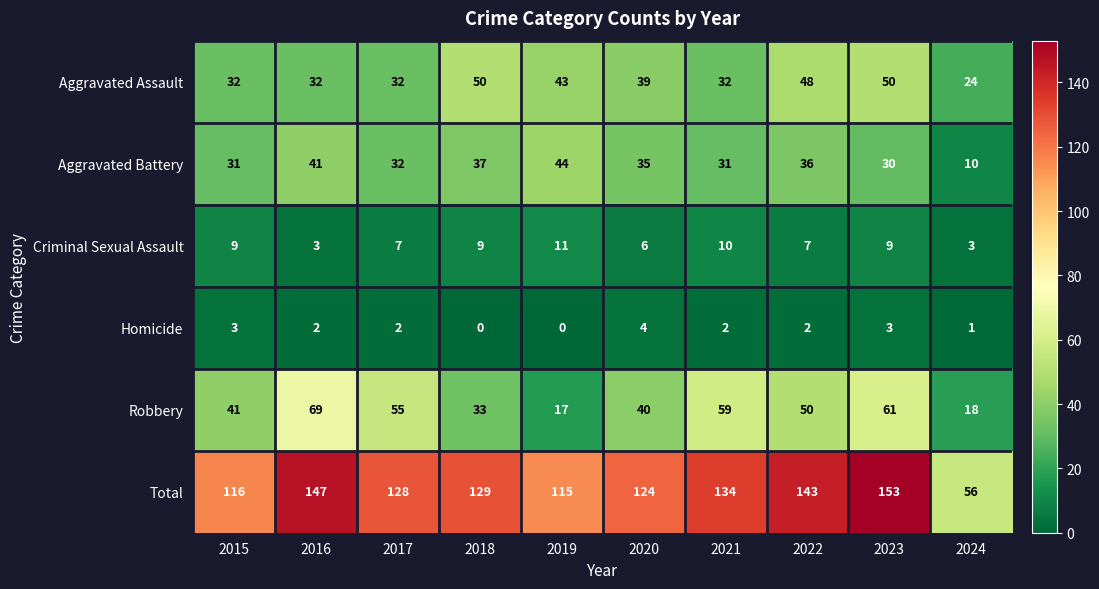

Count the Criminal Sexual Assault values in the range 6 to 9.

6